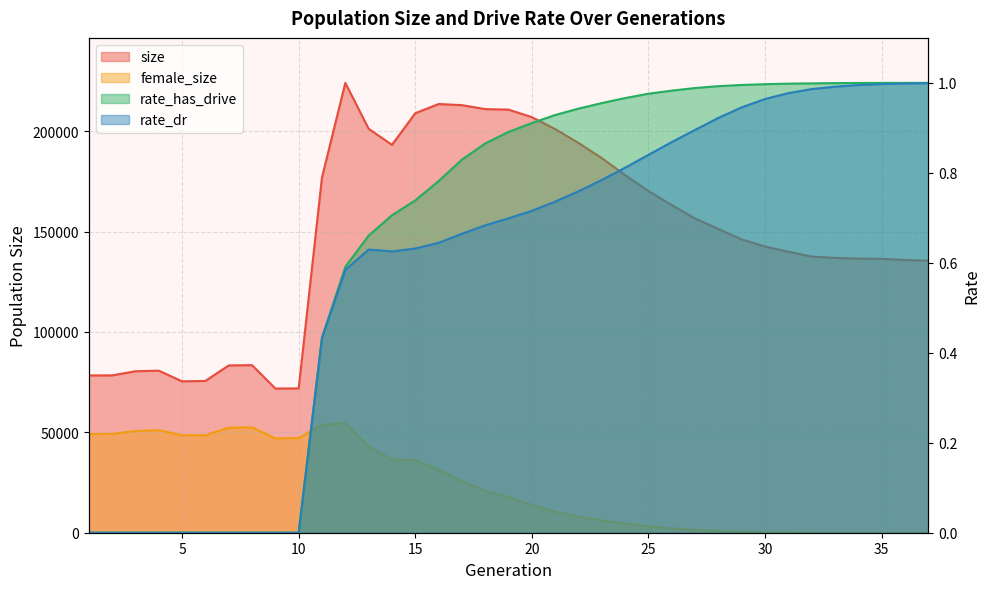

The rate_dr series shows 0.0 at 3. True or false?

True